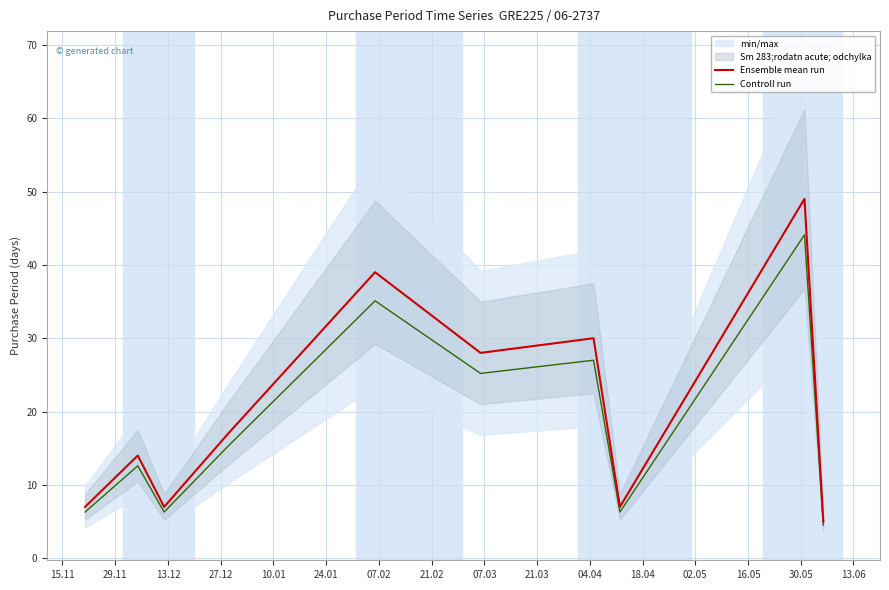

What is the highest value of the Ensemble mean run series?

49.0